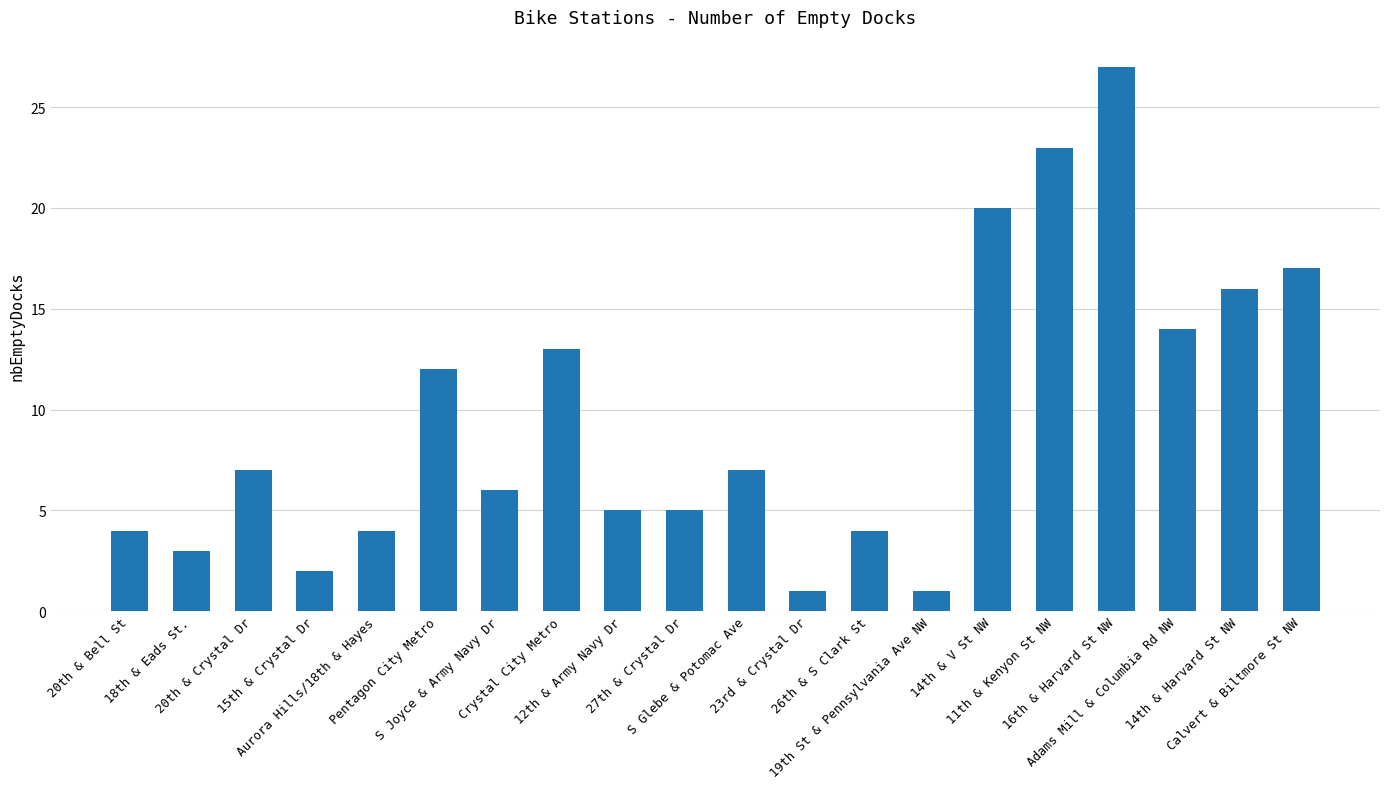

What is the greatest value displayed?

27